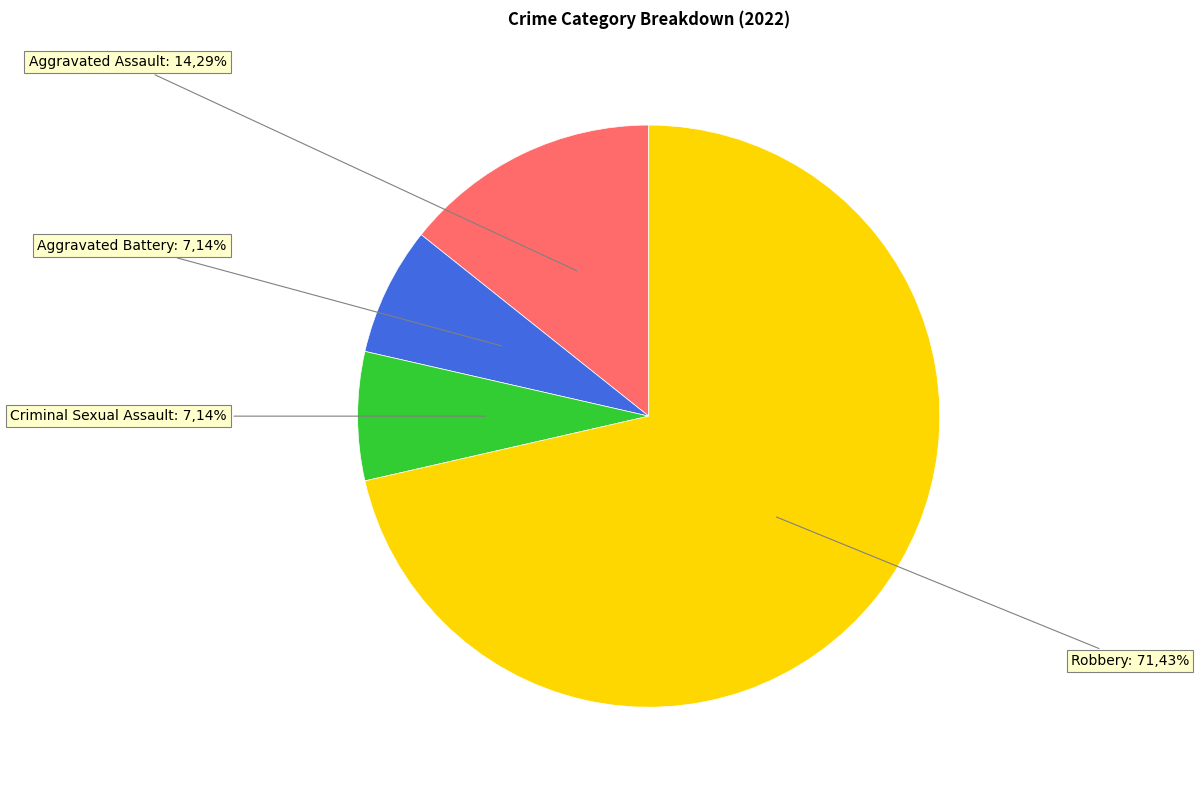

How many segments does this pie chart have?

4